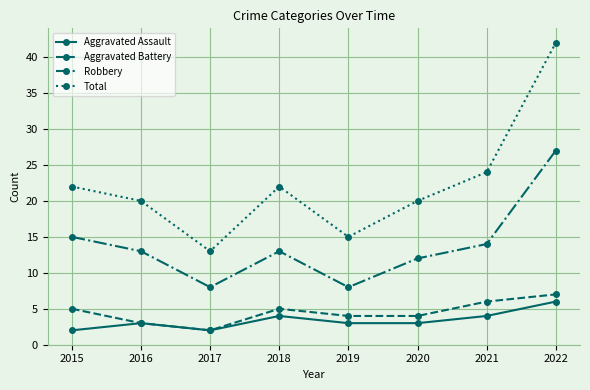

Reading left to right, extract all data points from this chart.

Aggravated Assault: 2	3	2	4	3	3	4	6
Aggravated Battery: 5	3	2	5	4	4	6	7
Robbery: 15	13	8	13	8	12	14	27
Total: 22	20	13	22	15	20	24	42